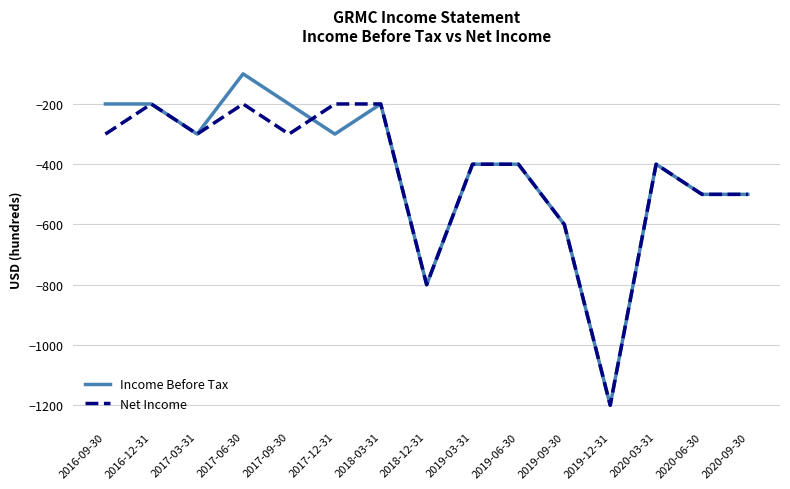

At which category does Net Income reach its first local peak?

2016-12-31